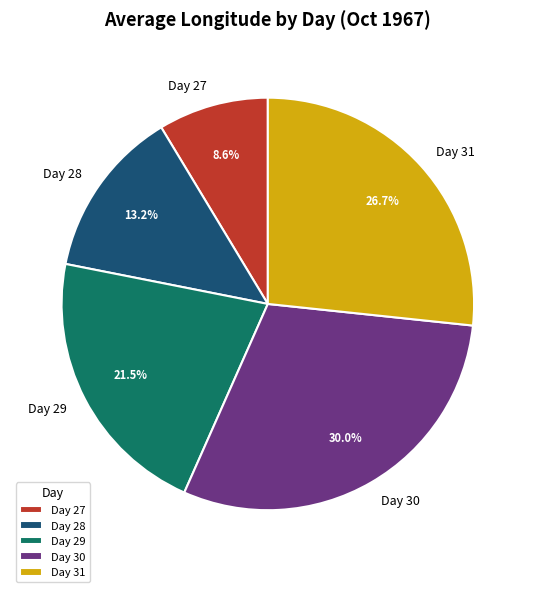

Combined, do Day 31 and Day 27 account for over 50%?

No